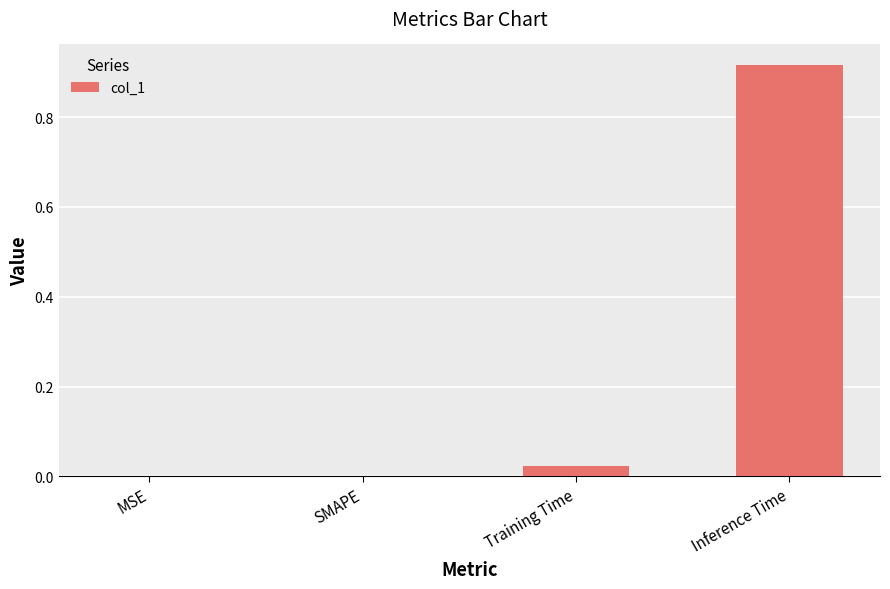

How many categories are shown in the chart?

4